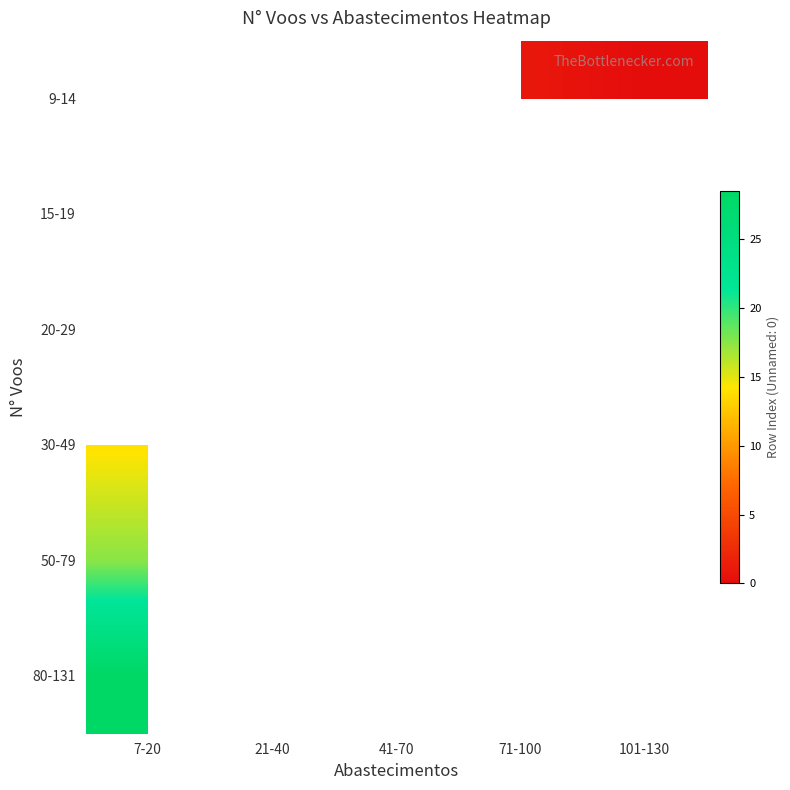

At 21-40, list the series in order from smallest to largest.

9-14, 15-19, 20-29, 30-49, 50-79, 80-131